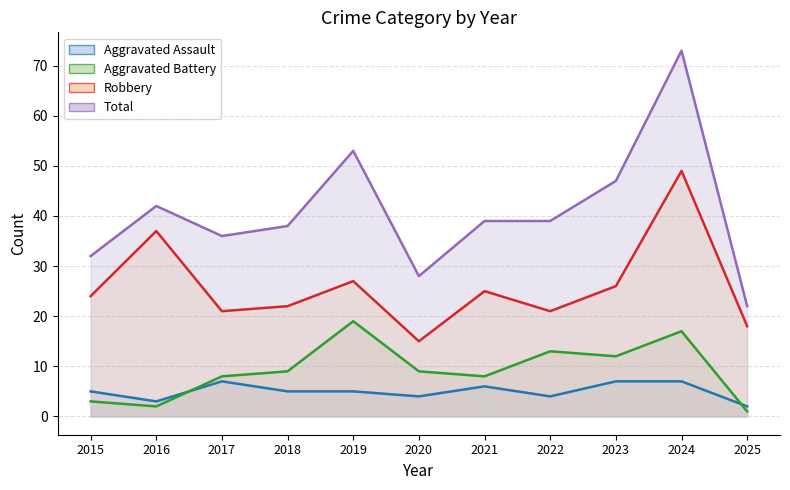

Reading left to right, transcribe all the data shown in this chart.

Aggravated Assault: 5	3	7	5	5	4	6	4	7	7	2
Aggravated Battery: 3	2	8	9	19	9	8	13	12	17	1
Robbery: 24	37	21	22	27	15	25	21	26	49	18
Total: 32	42	36	38	53	28	39	39	47	73	22